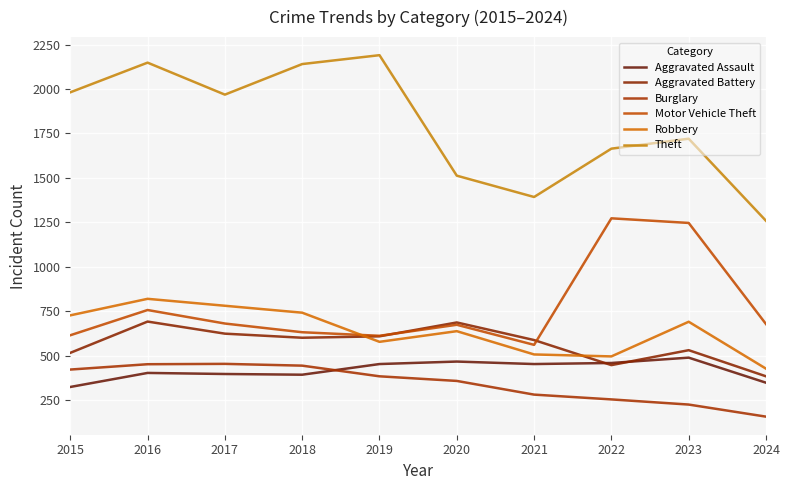

What value does the Motor Vehicle Theft series have at 2016, to the nearest 100?

800